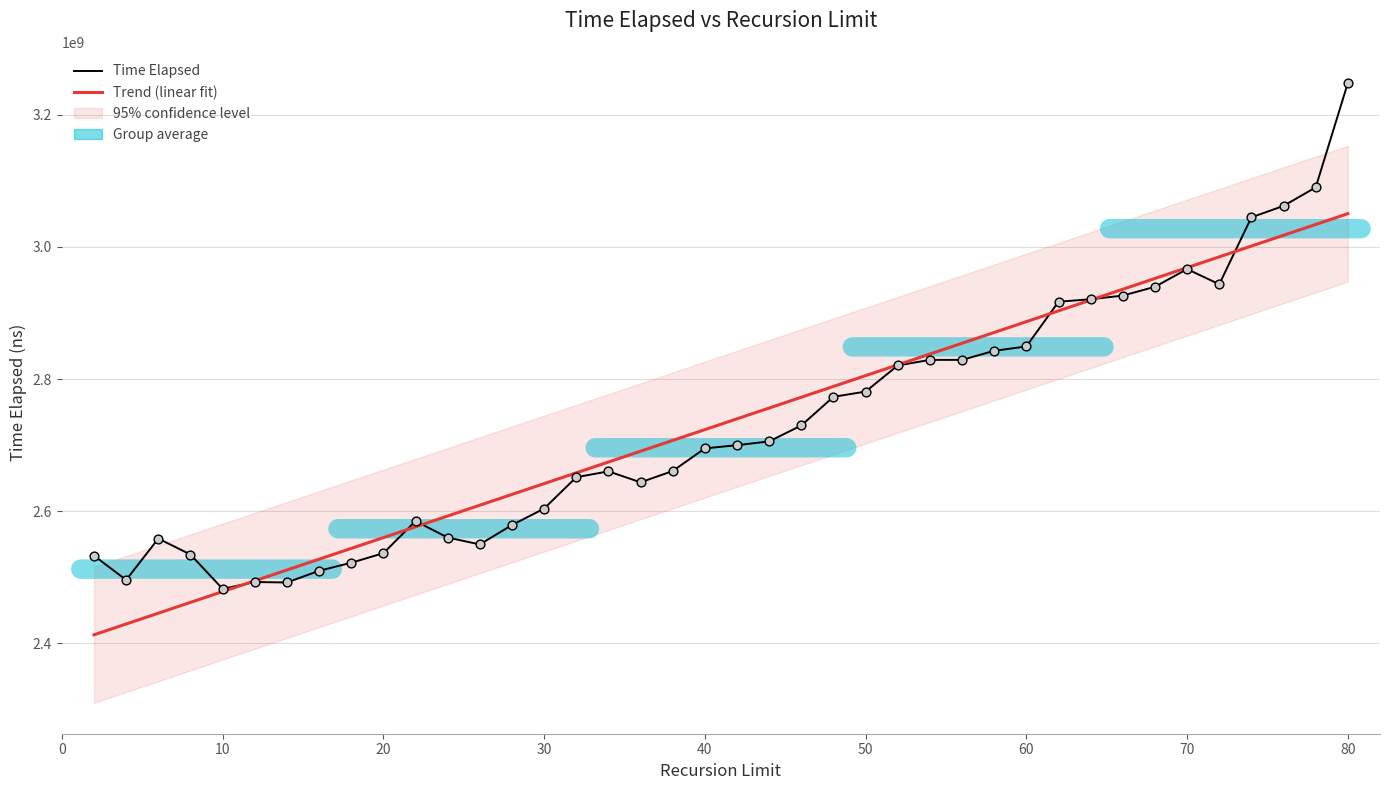

Which series reaches the minimum Y coordinate?

Trend (linear fit)